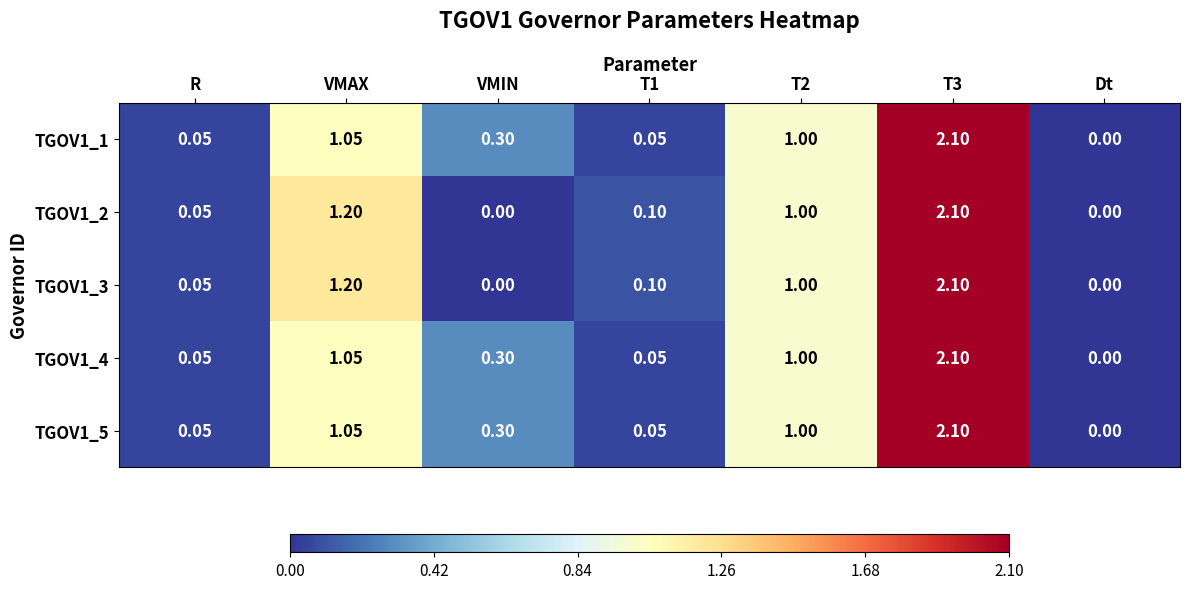

Which category has the lowest value in the TGOV1_4 series?

Dt